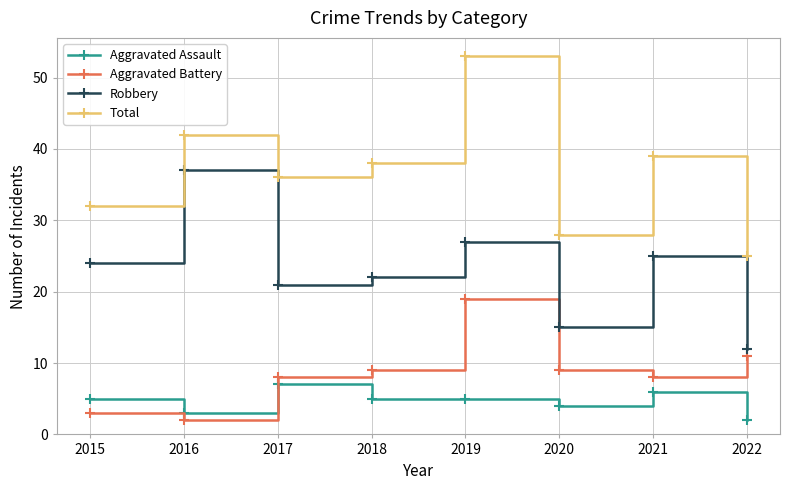

What is the total value across all series at 2020?

56